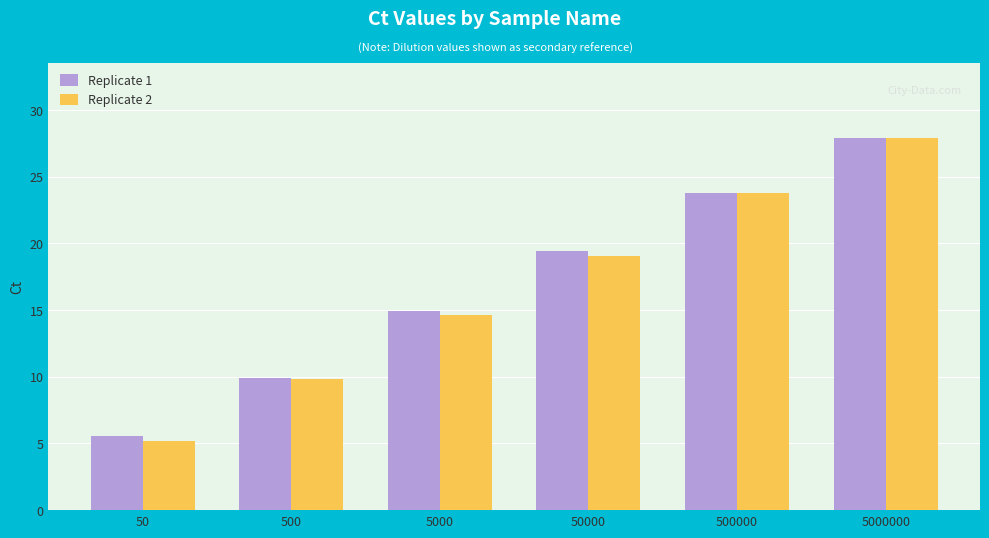

The Replicate 1 series shows 23.8 at 500000. True or false?

True